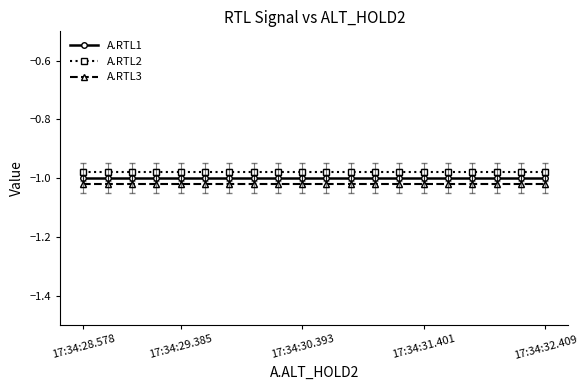

List the series in order of their overall mean, highest first.

A.RTL2, A.RTL1, A.RTL3